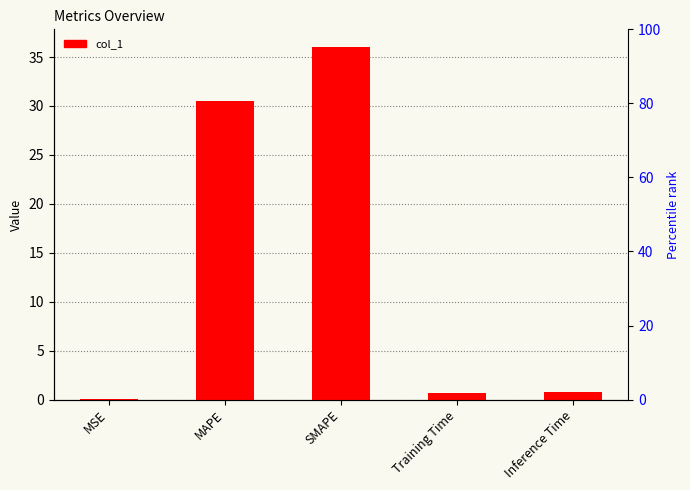

Reading left to right, transcribe all the data shown in this chart.

0.0	30.5	36.0	0.7	0.8